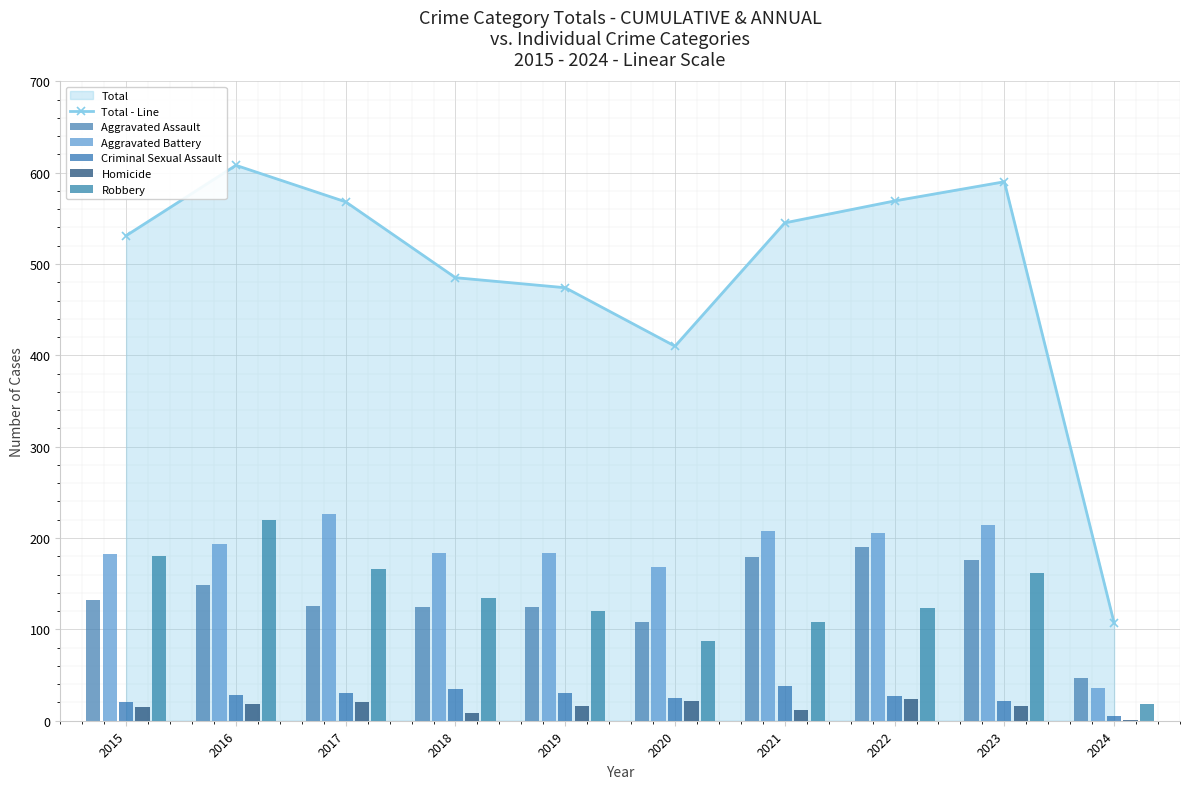

At which label does Aggravated Assault first exceed 132?

2016